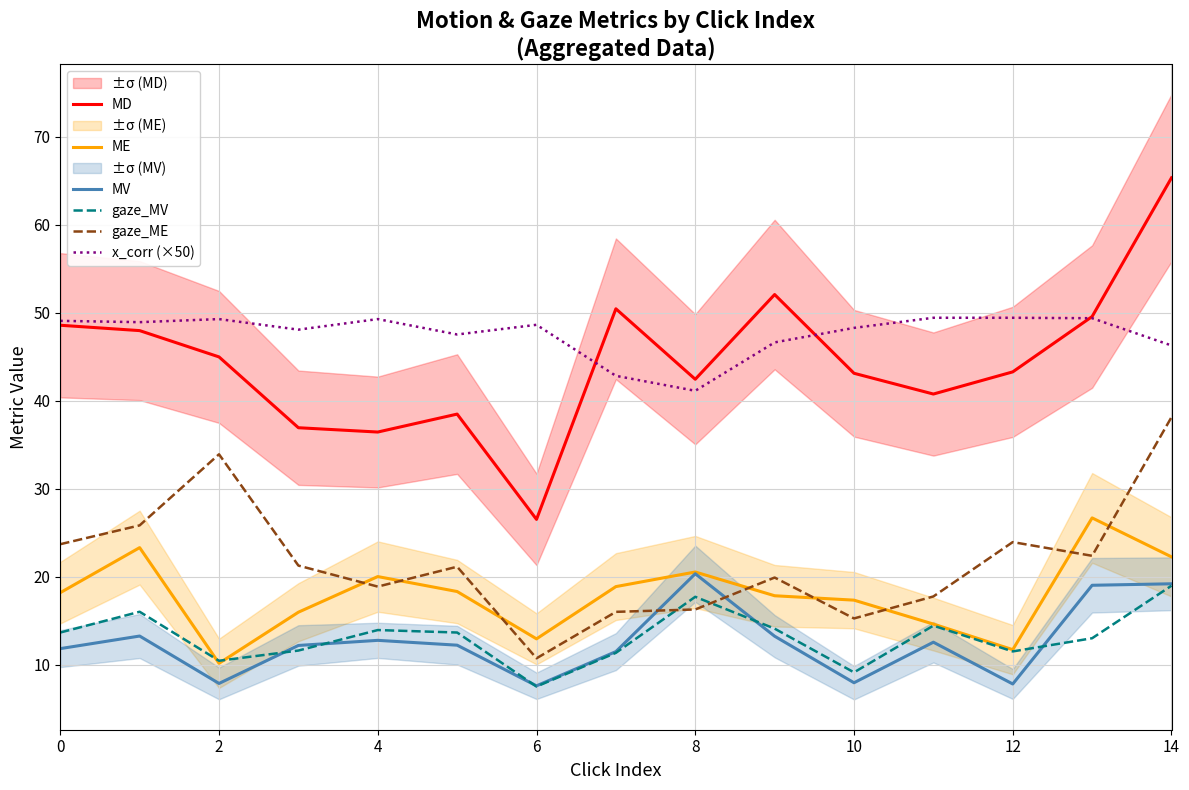

Which series has the largest total across all categories?

x_corr (×50)